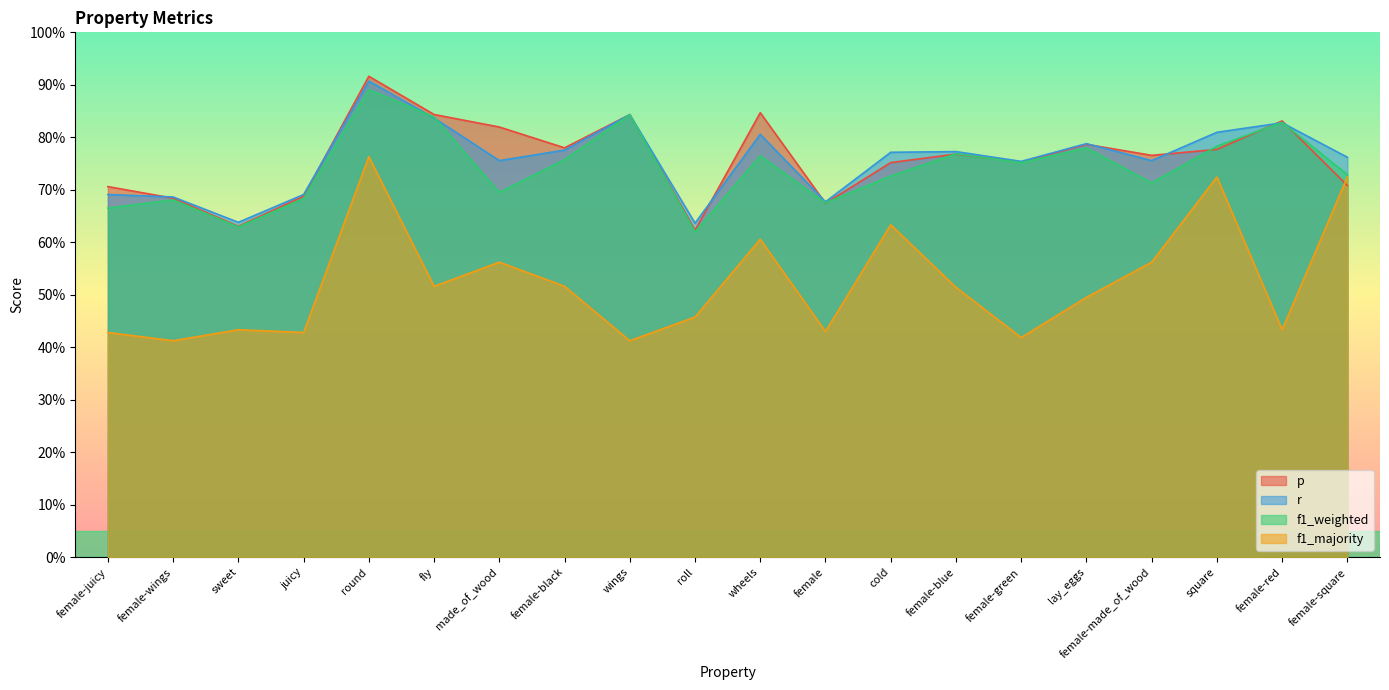

At how many categories does at least one series exceed 0?

20